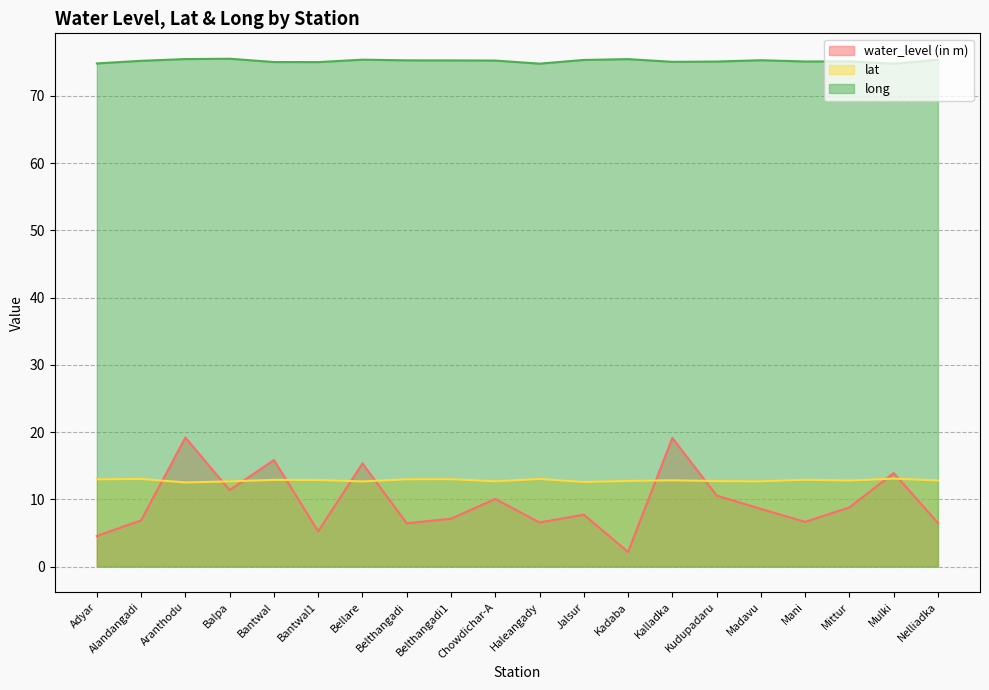

Does the chart display data point markers on the line(s)?

No